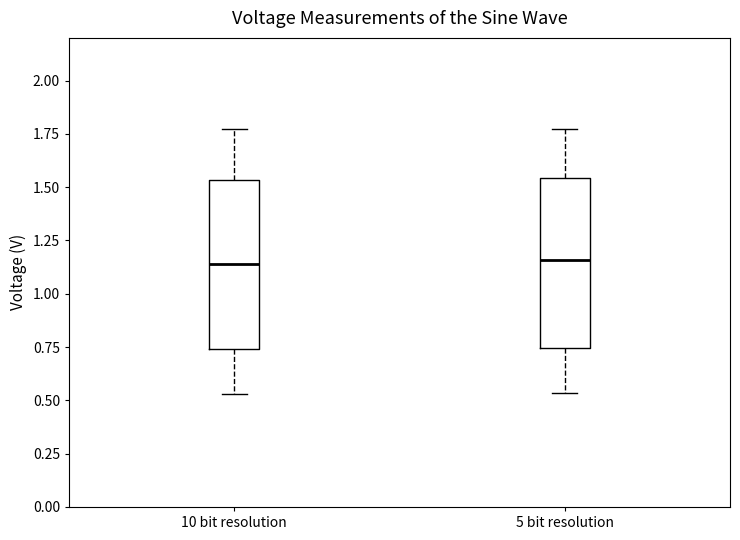

Reading left to right, read every box against the y-axis: the position of its median line, the range the box covers, and the ends of its whiskers. The values are not printed on the chart, so give them approximately, as read against the axis.

10 bit resolution: median 1.15, box 0.75 to 1.55, whiskers 0.55 to 1.75
5 bit resolution: median 1.15, box 0.75 to 1.55, whiskers 0.55 to 1.75